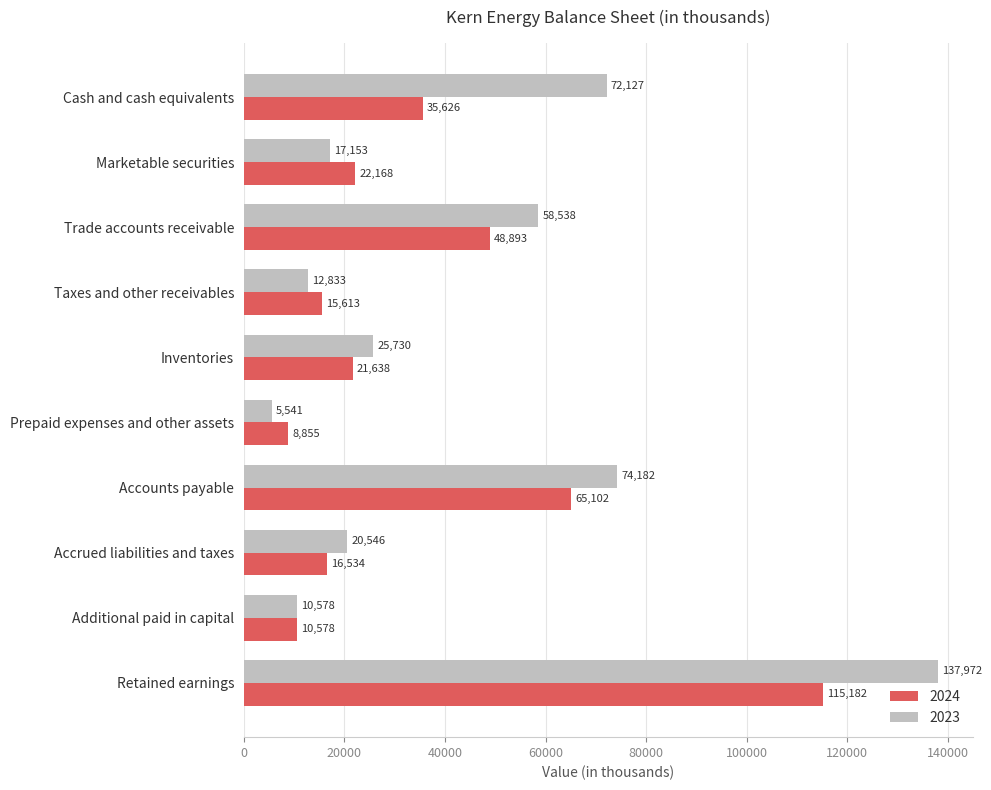

Which series has the largest total across all categories?

2023